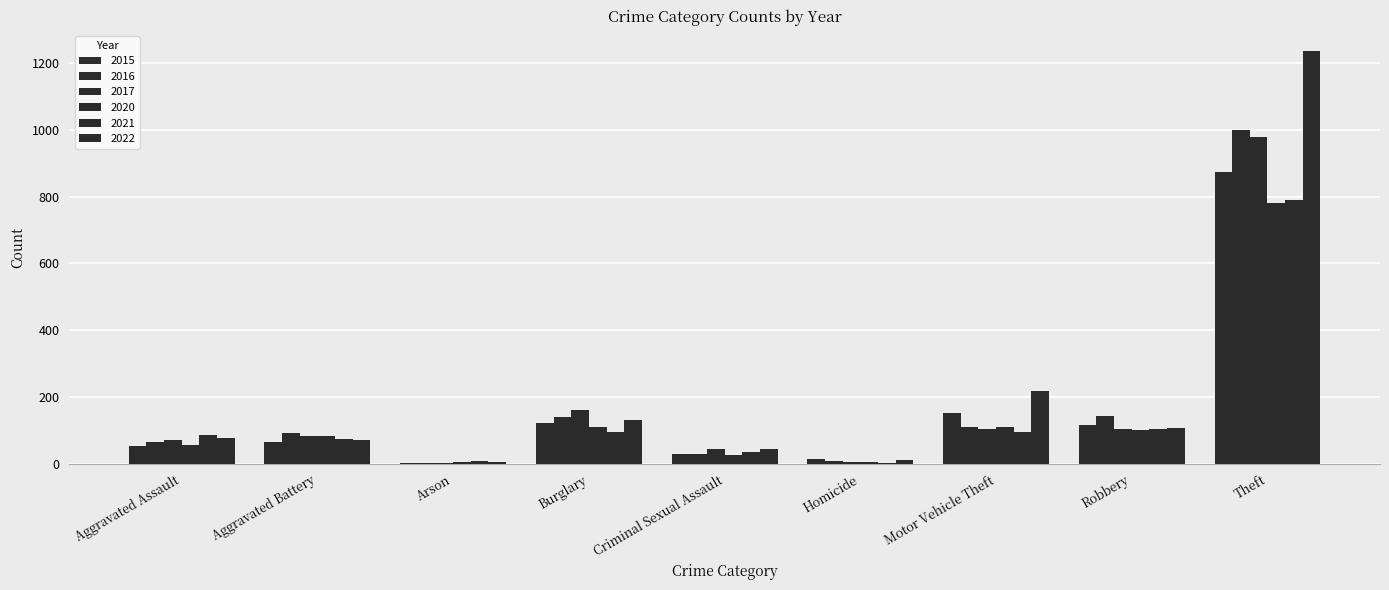

Are the bars horizontal?

No